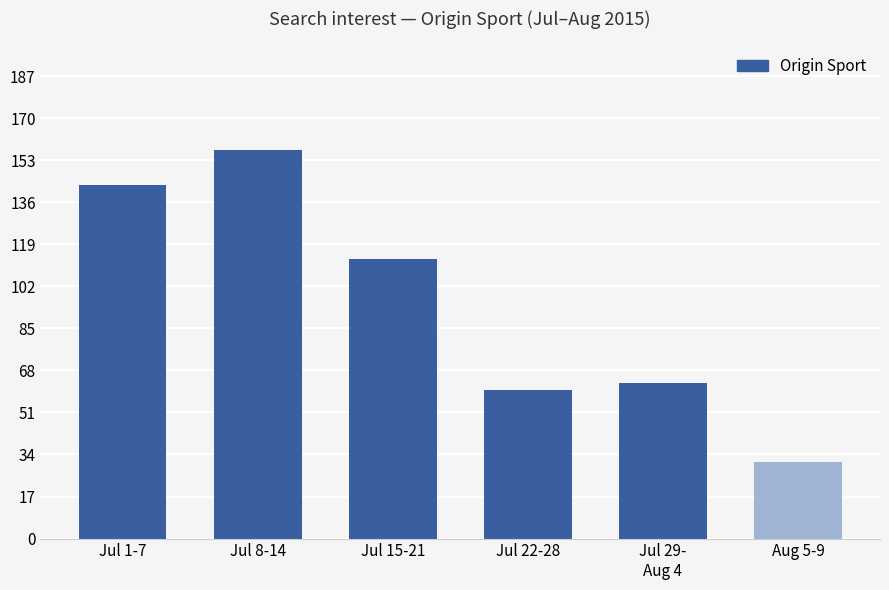

What is the value of the 2nd bar from the left?

157